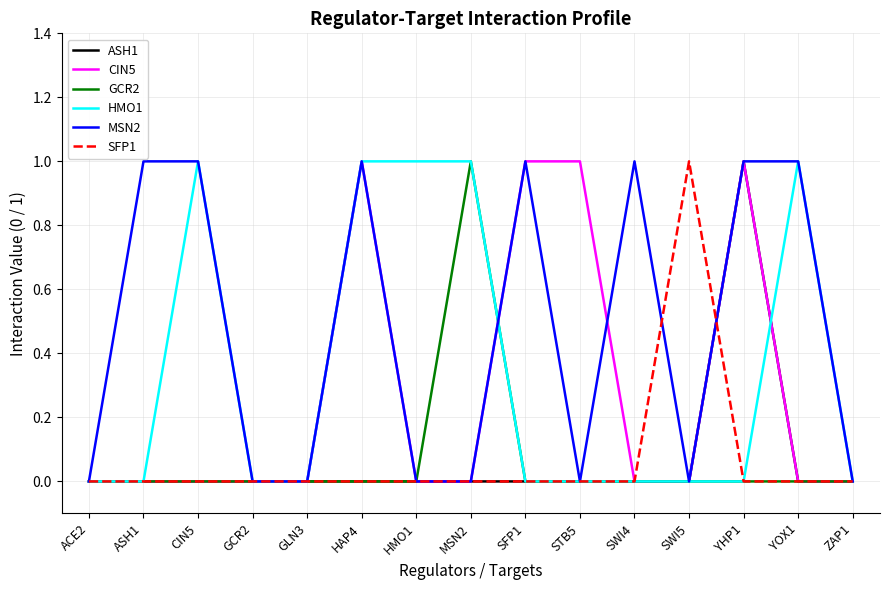

What position from the left is HAP4?

6